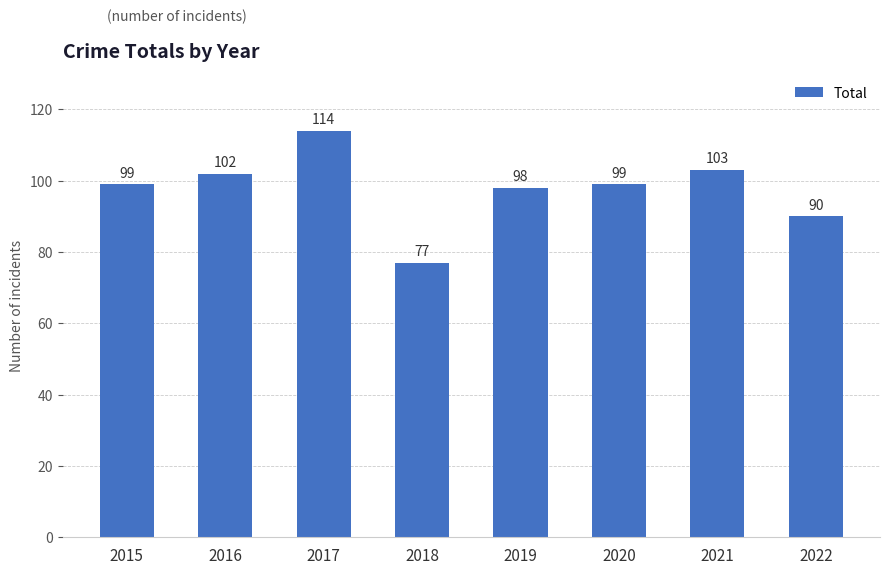

Reading right to left, extract all data points from this chart.

90	103	99	98	77	114	102	99